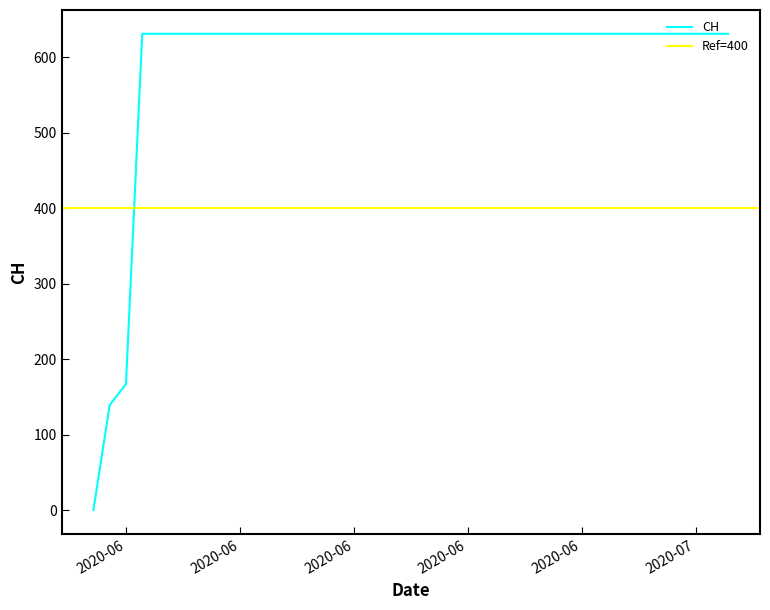

What is the sum of the values at 2020-06-11 and 2020-07-02?

1262